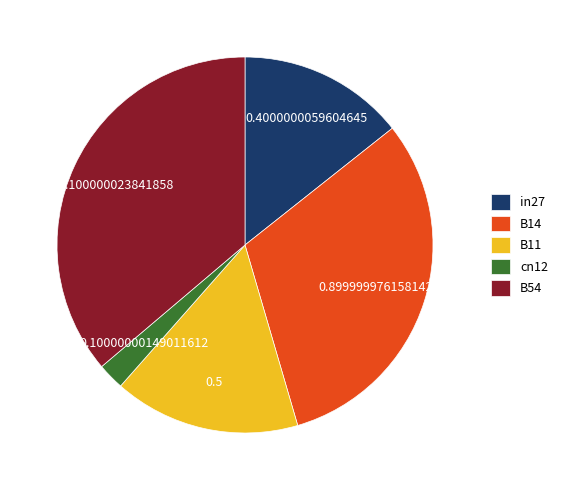

Do B54 and B14 together represent more than half of the pie?

Yes